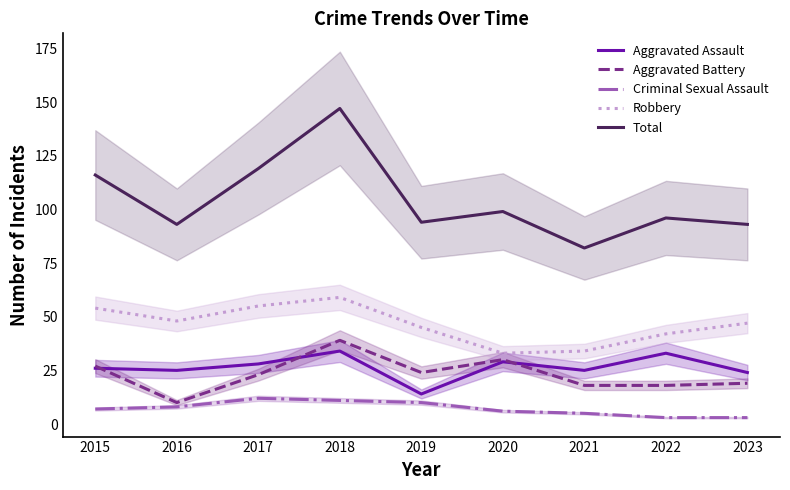

True or false: Criminal Sexual Assault has more than 0 points higher than both neighbors.

True